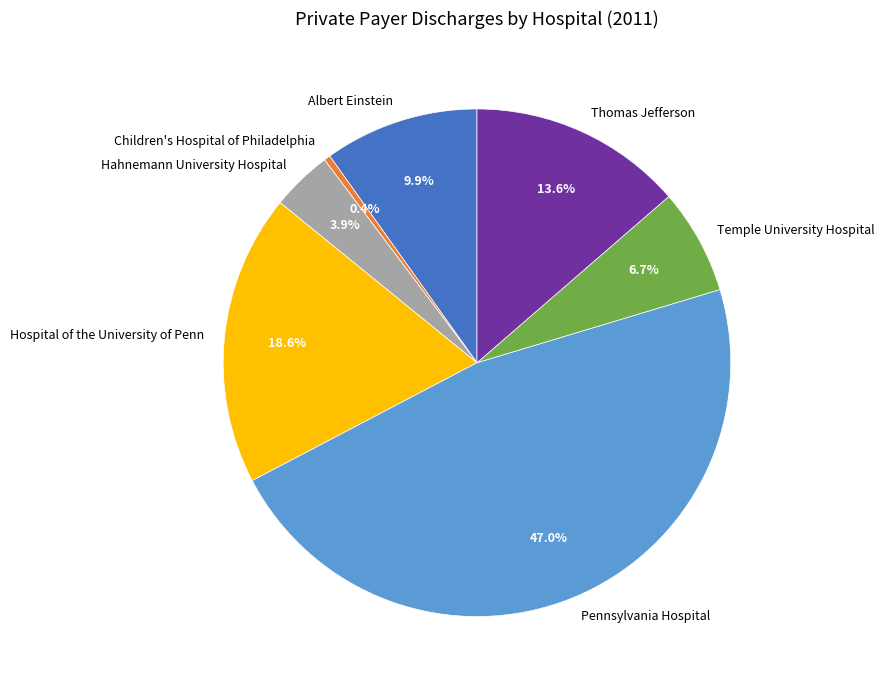

What is the ratio of the value at Temple University Hospital to the value at Hospital of the University of Penn?

0.4